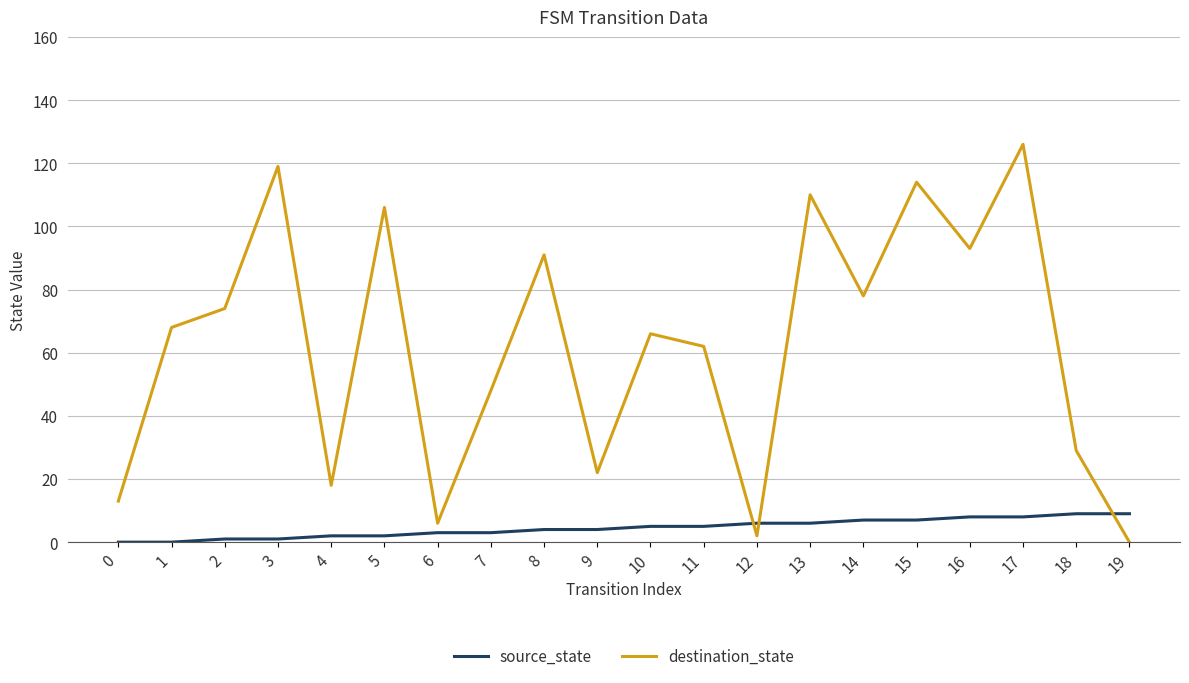

True or false: destination_state has a value of 103 at 10.

False